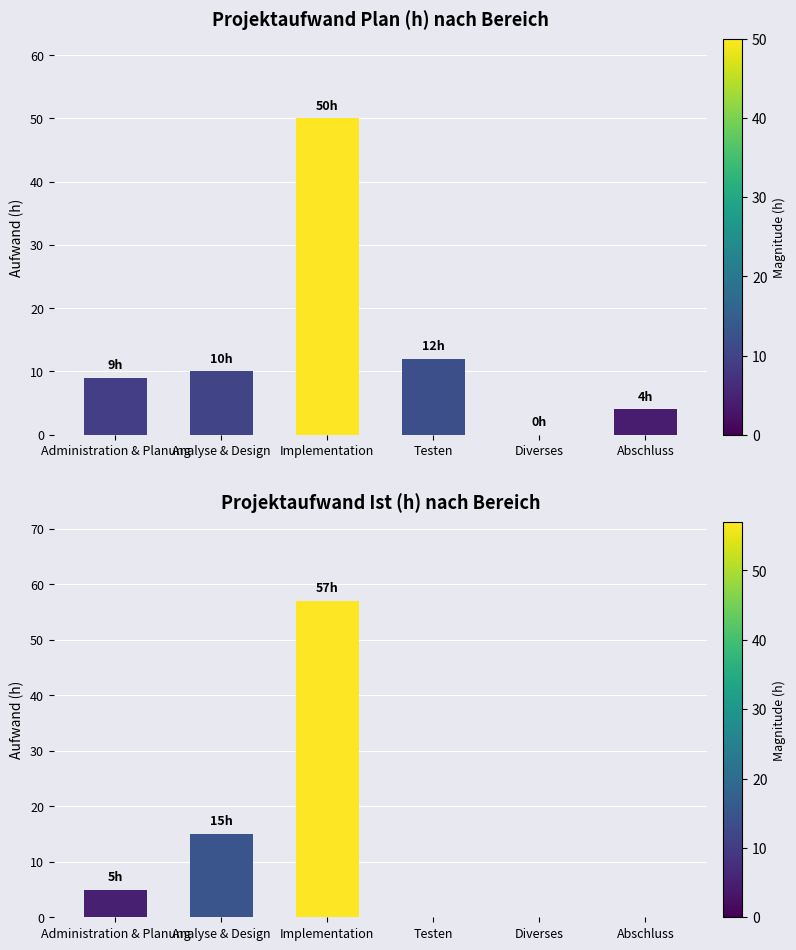

At which label is Ist (h) closest to 28?

Analyse & Design